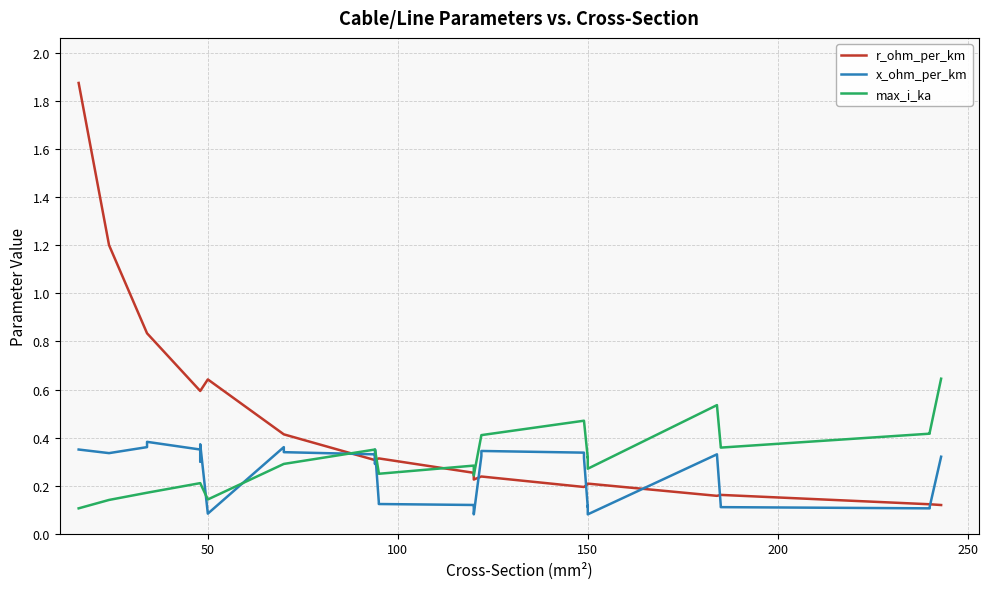

Does the chart have visible grid lines?

Yes